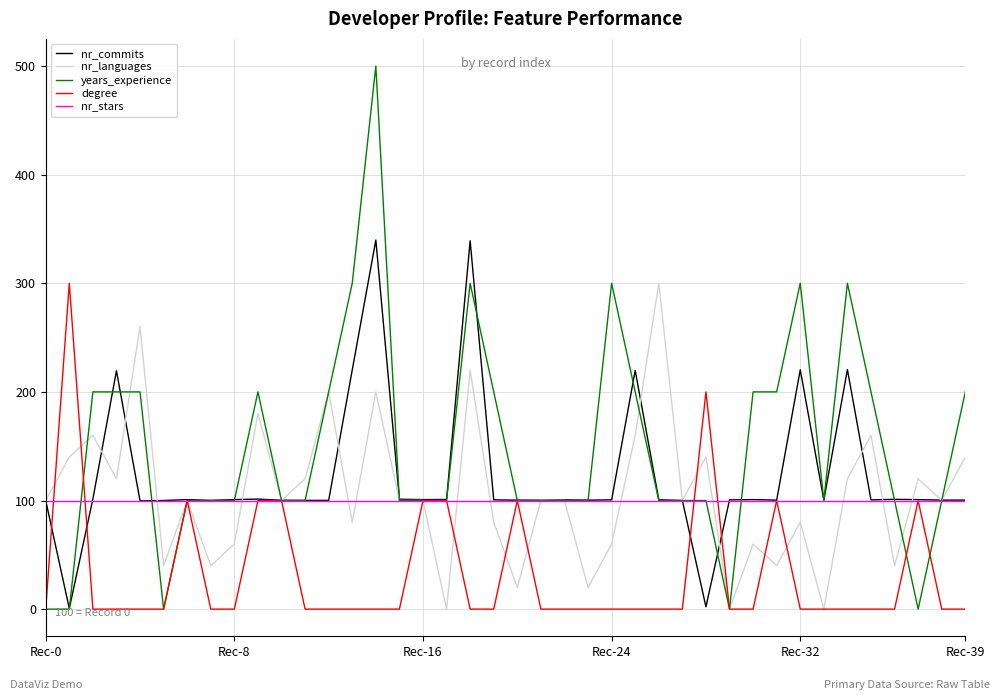

Which series has the widest spread of values?

years_experience